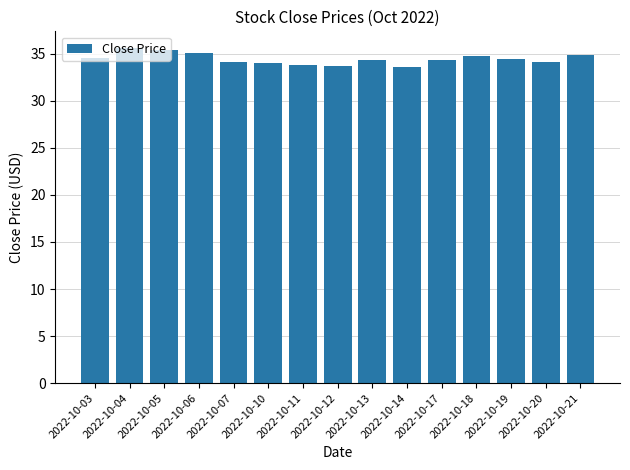

What is the value of the 15th bar from the left?

34.8